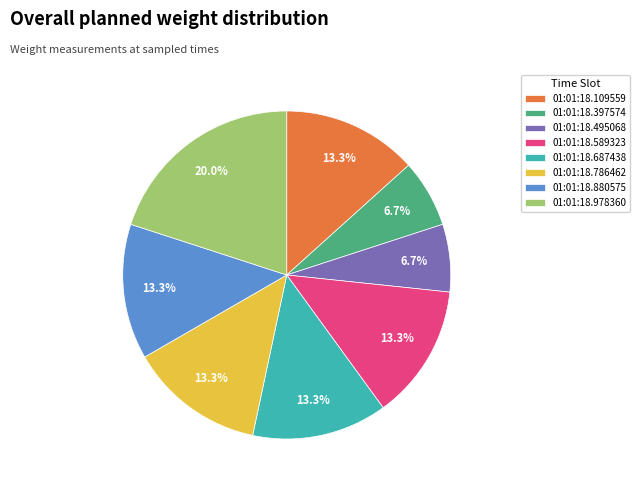

To the nearest percent, what percentage of the pie is 01:01:18.687438?

13%